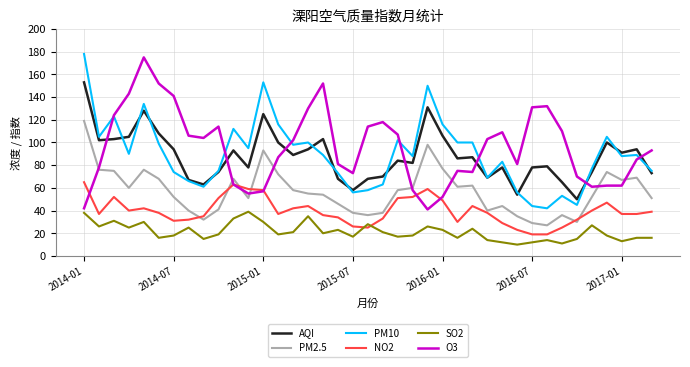

What is the maximum value shown in the chart?

178